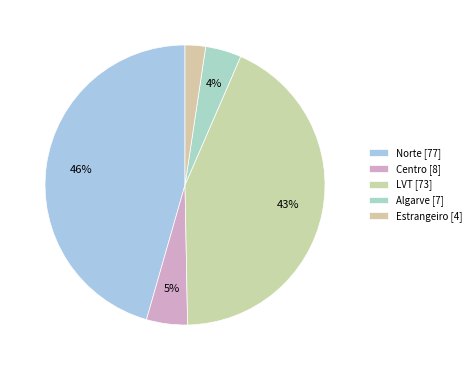

How many slices are in this pie chart?

5